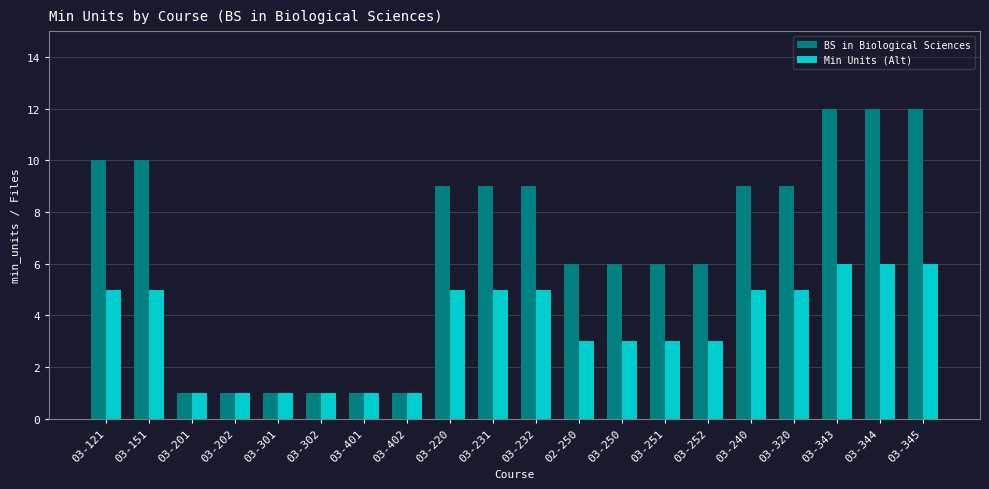

True or false: Min Units (Alt) has a value of 0 at 03-402.

False